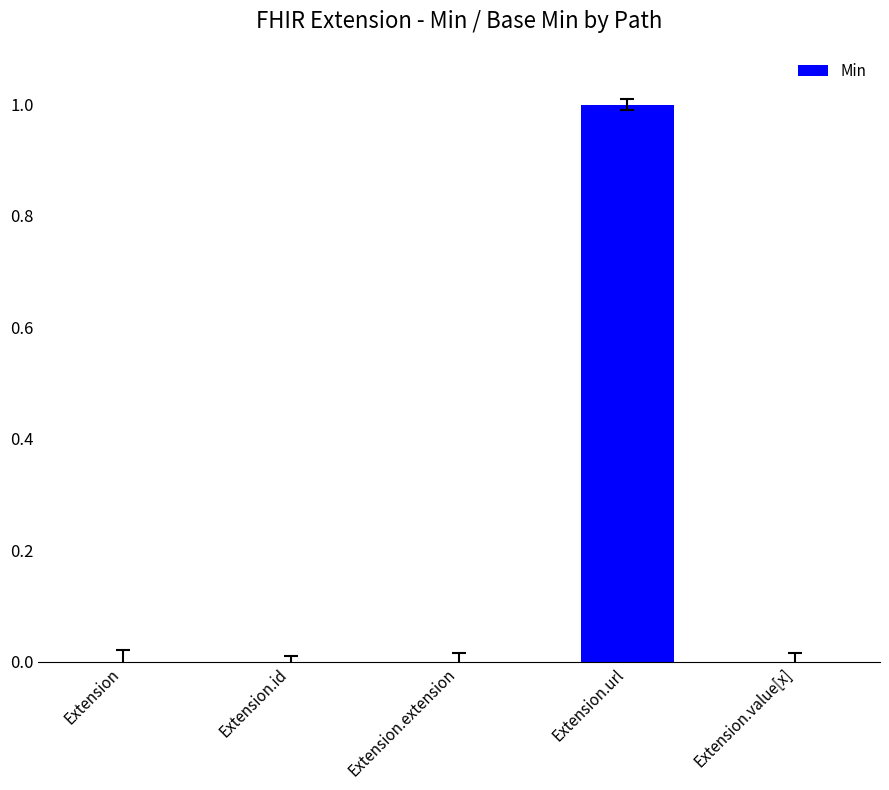

Which has a higher value, Extension.url or Extension.value[x]?

Extension.url